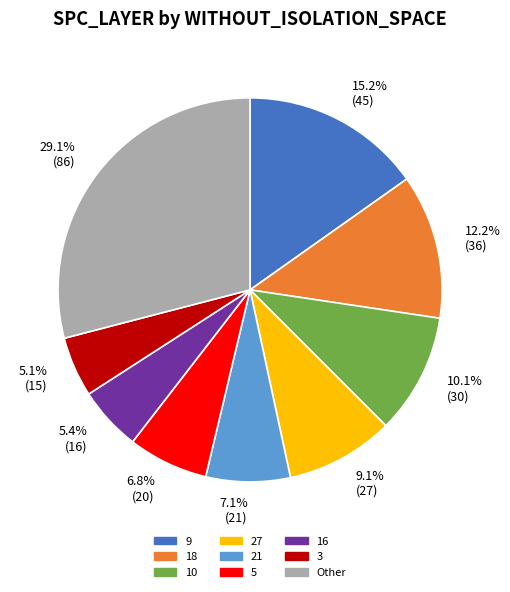

Which has a higher value, 16 or 5?

5